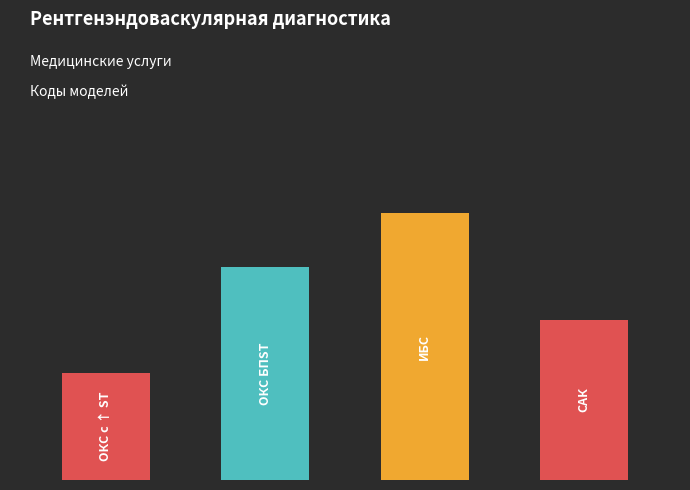

What is the label of the 3rd bar from the right?

ОКС БПST